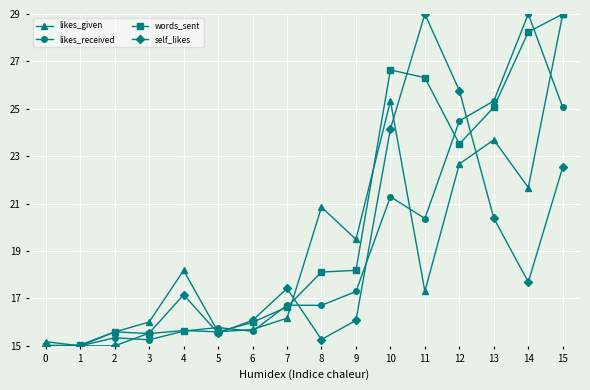

Between 6 and 13, which series saw the biggest shift?

likes_received